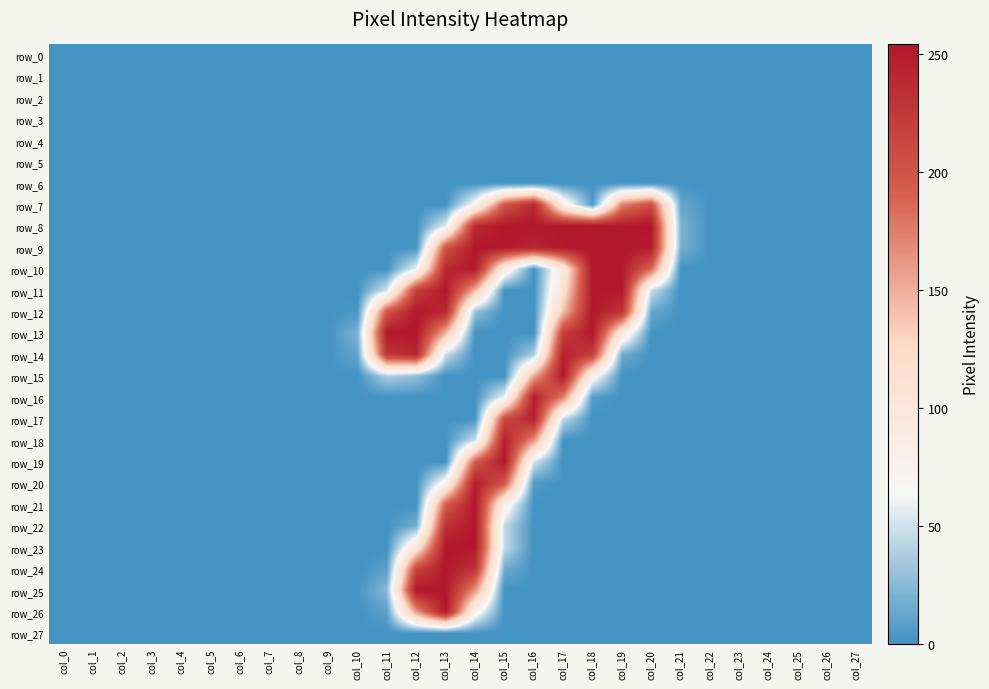

At which label does row_3 reach its minimum?

col_0